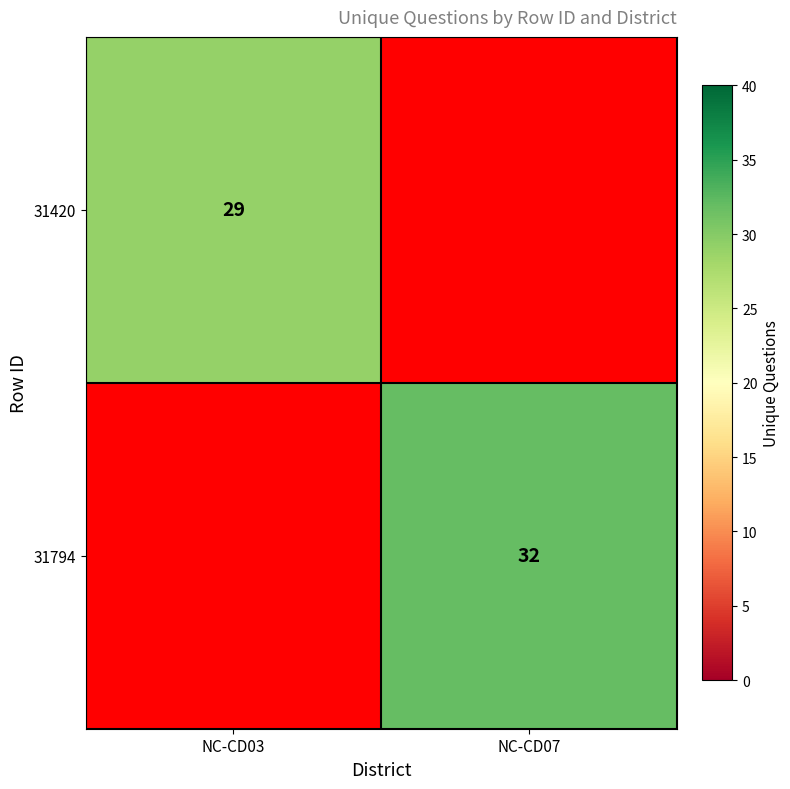

The 31794 series shows 10 at NC-CD07. True or false?

False